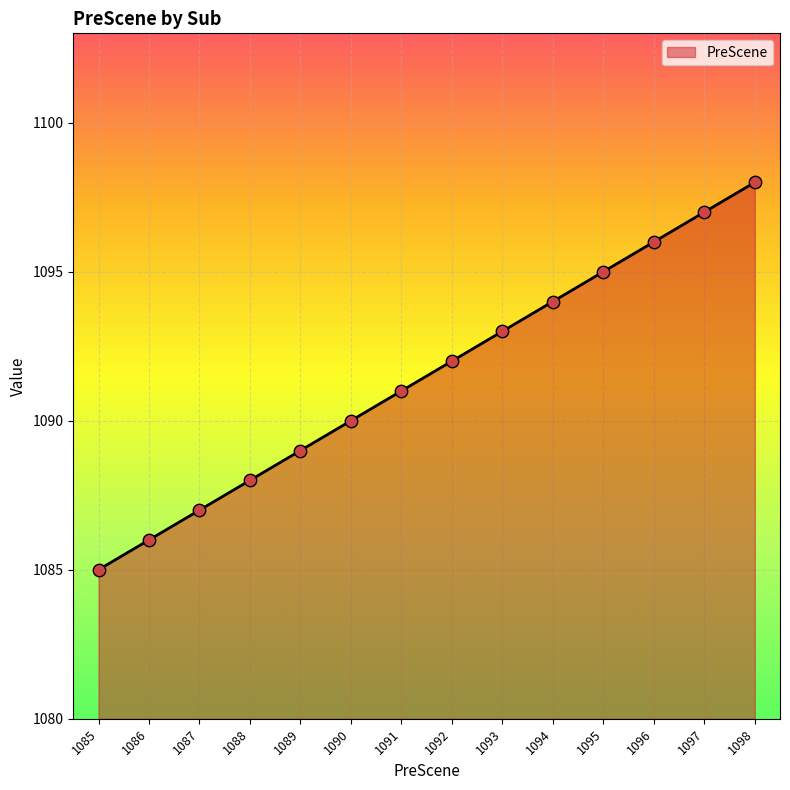

Which has a higher value, 1091 or 1089?

1091